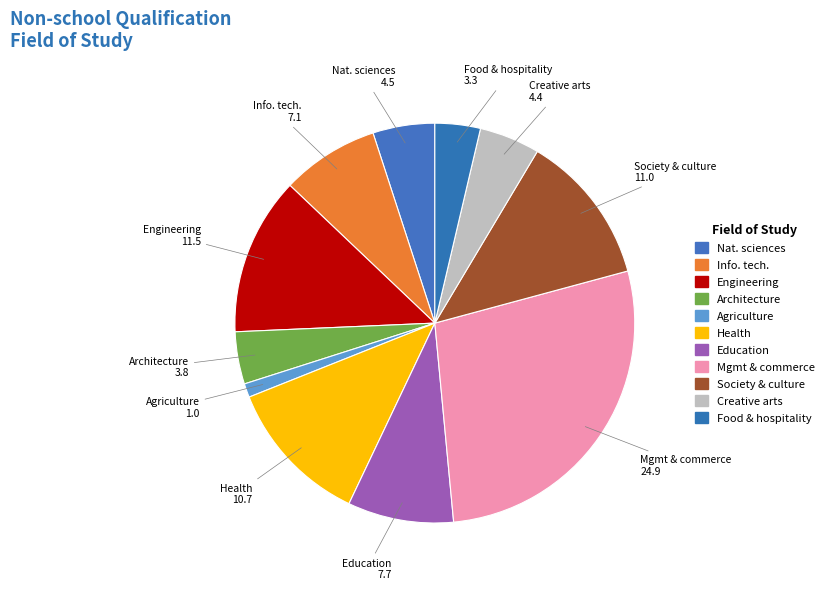

To the nearest percent, what is the average slice percentage?

9%